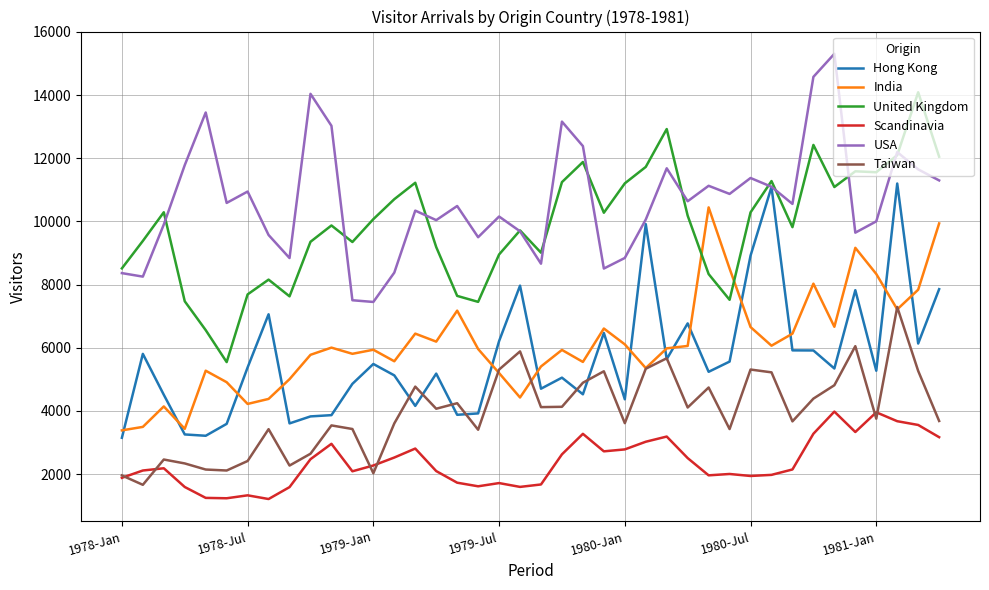

What is the lowest value of the United Kingdom series?

5545